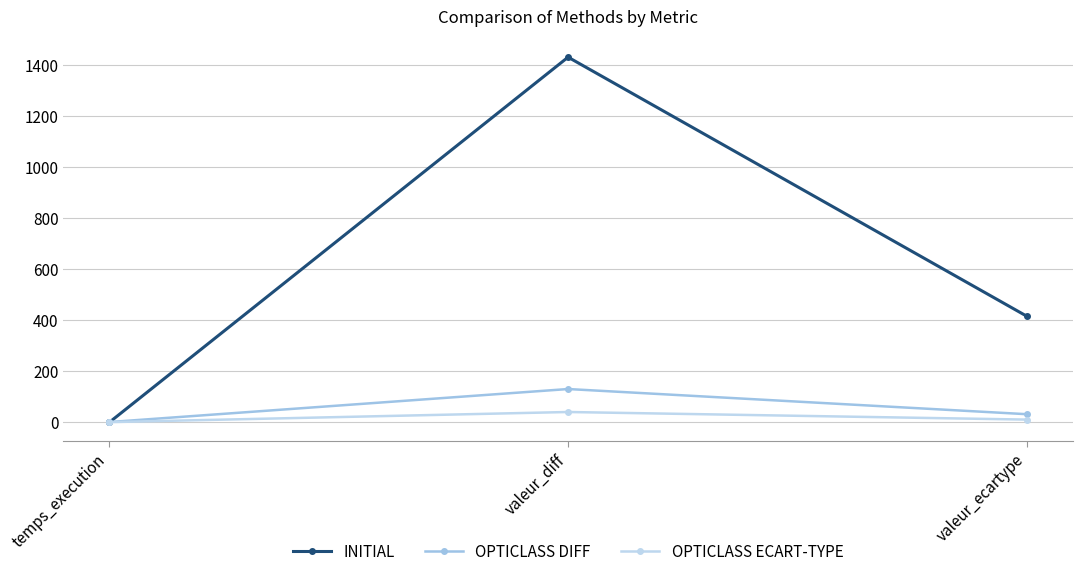

How many values in INITIAL are below zero?

1